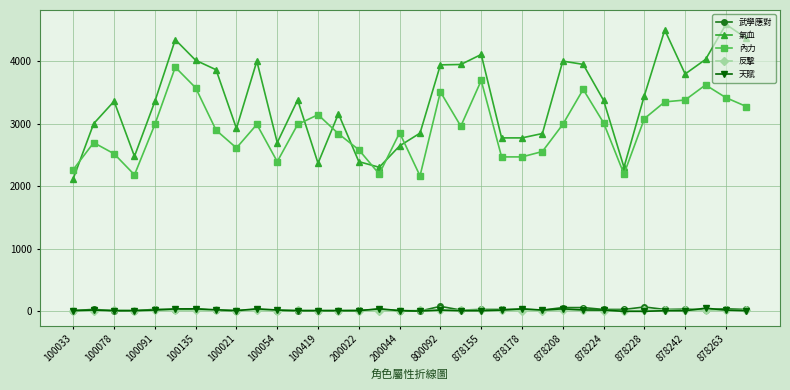

What is the lowest value of the 氣血 series?

2124